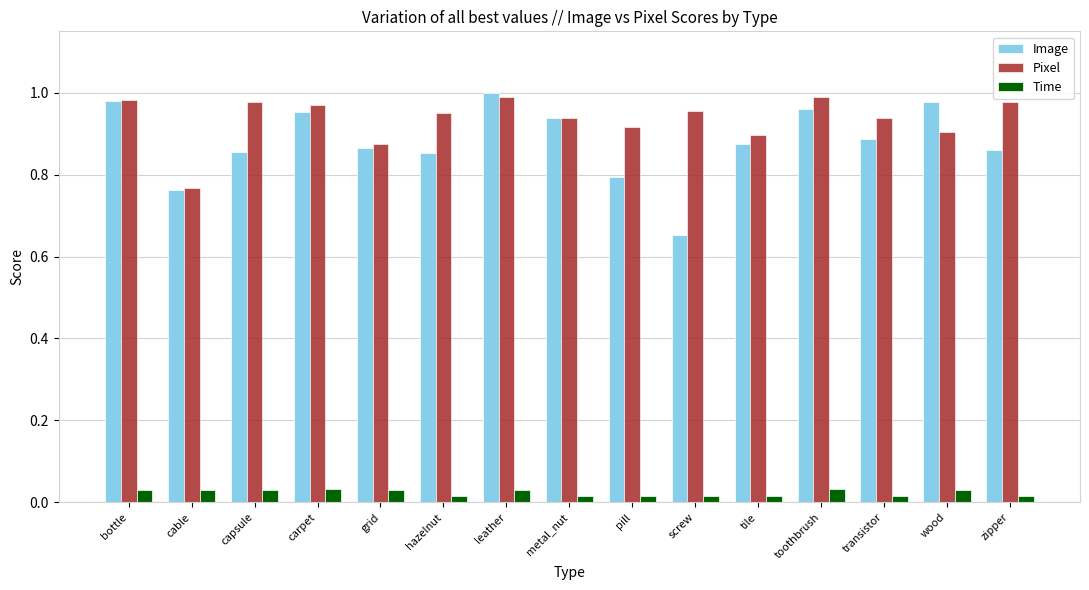

Rank the series at tile from lowest to highest value.

Time, Image, Pixel